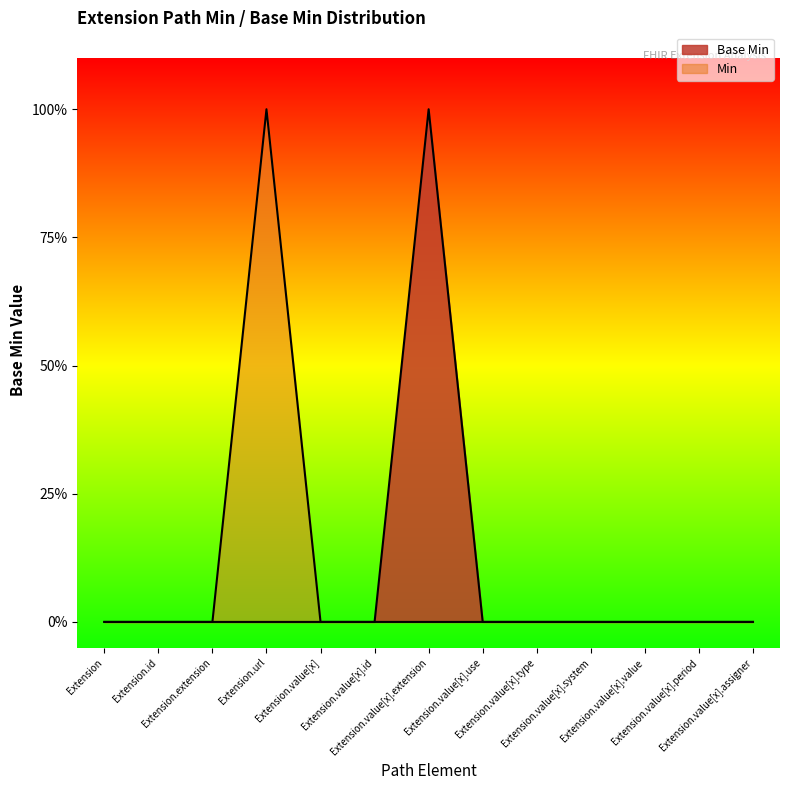

Count the values in the range 0 to 1.

13